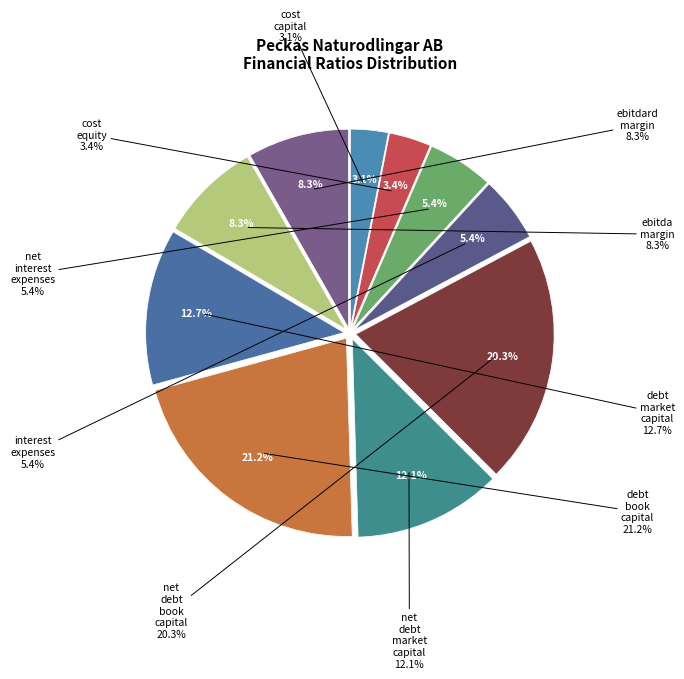

Is it true that debt_book_capital is 16% of the pie?

False